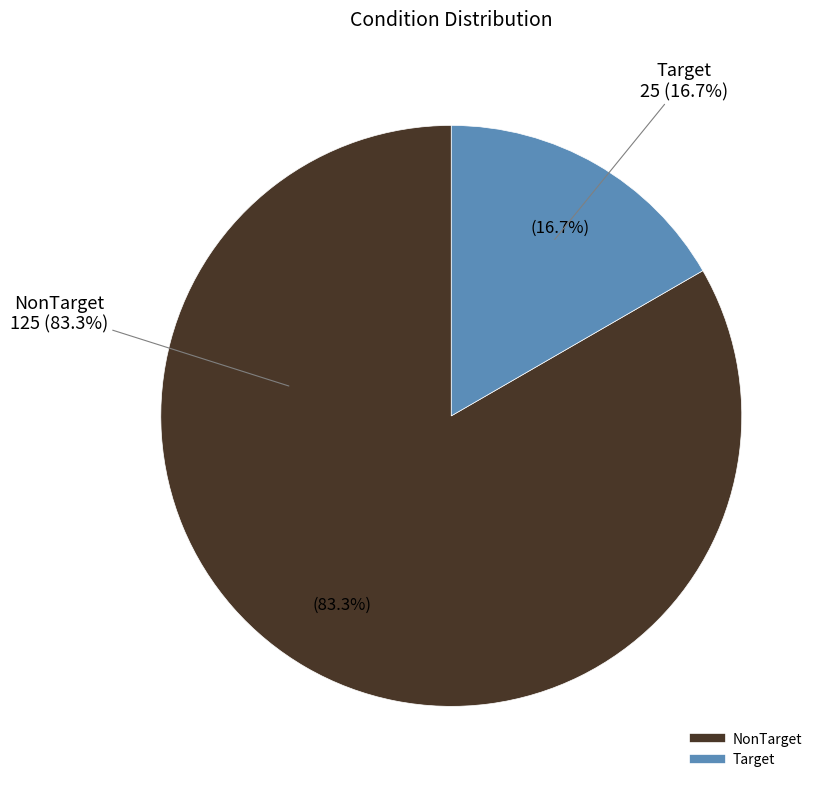

To the nearest percent, what portion does Target represent?

17%